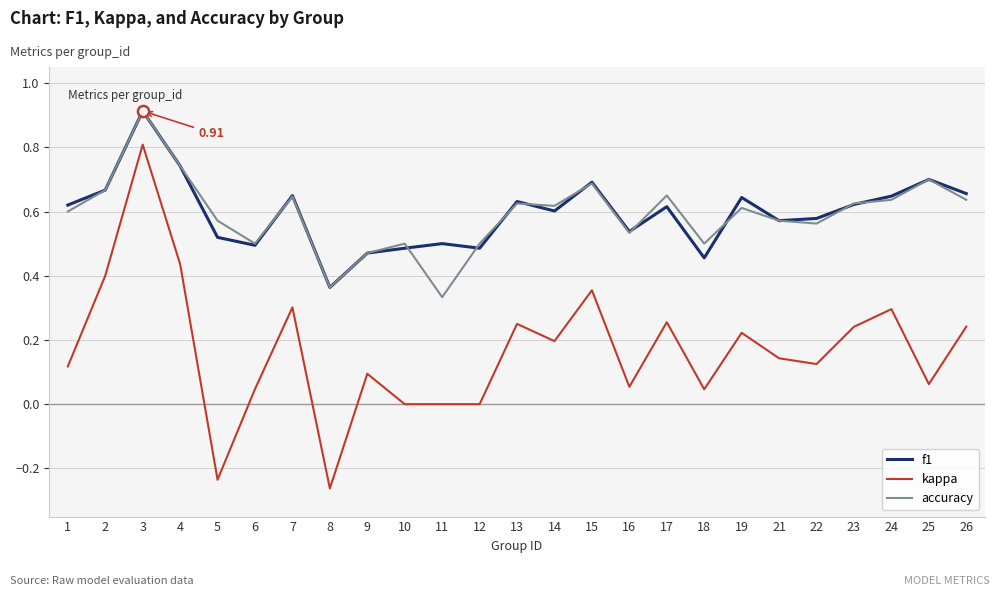

At which label does f1 reach its minimum?

8